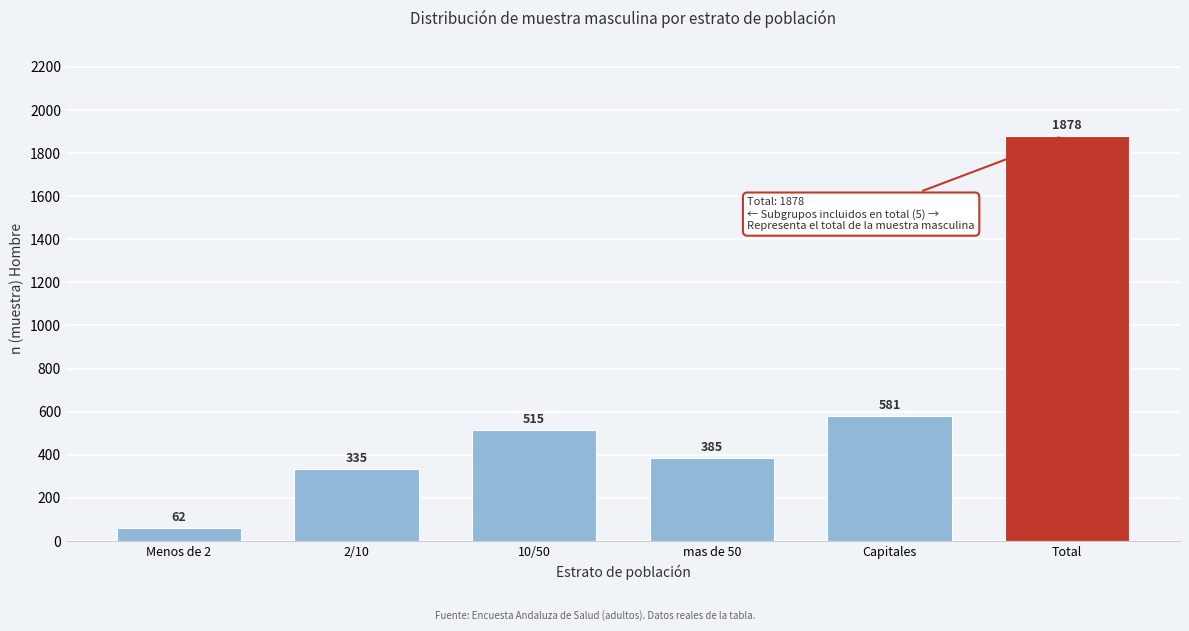

Reading left to right, transcribe all the data shown in this chart.

62	335	515	385	581	1878